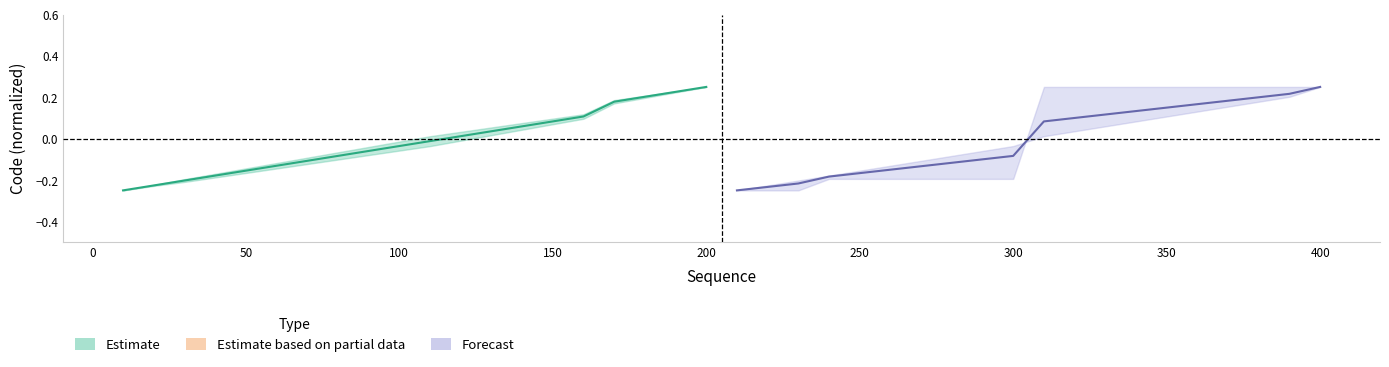

At how many categories does at least one series exceed 0?

10